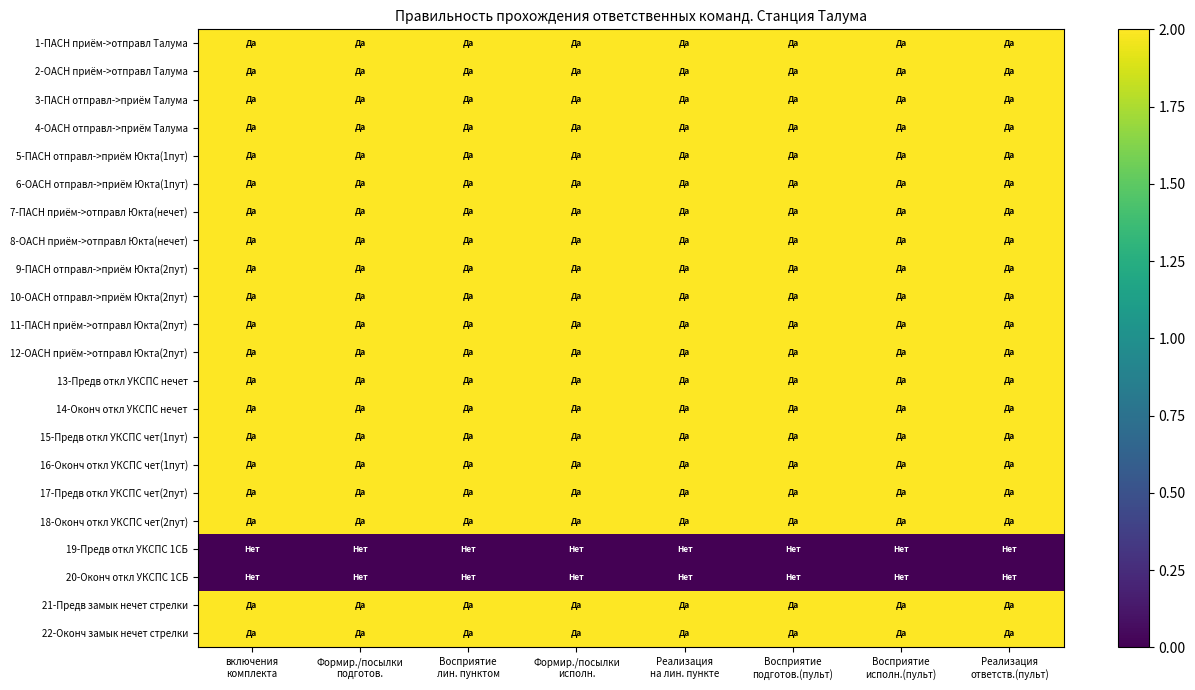

Between Формир./посылки
исполн. and Реализация
на лин. пункте, which is larger?

Формир./посылки
исполн.